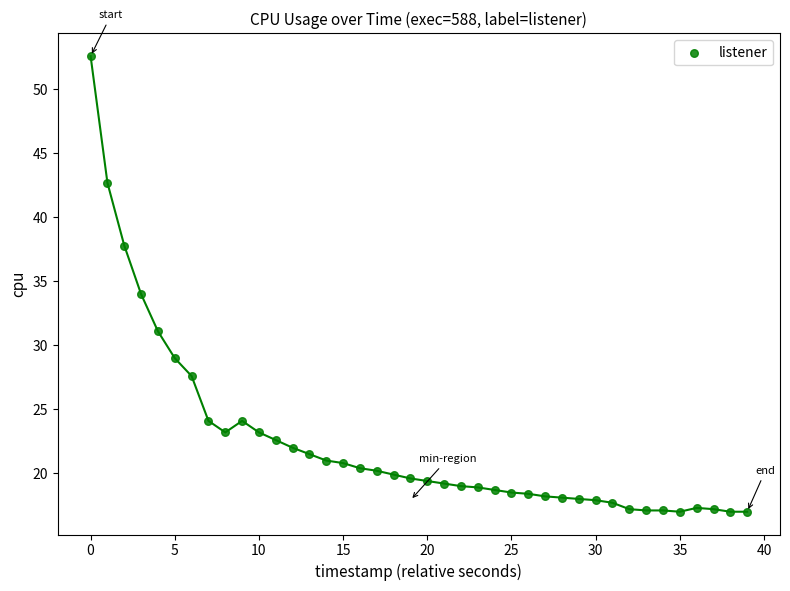

What is the range of Y values (max minus min)?

35.6